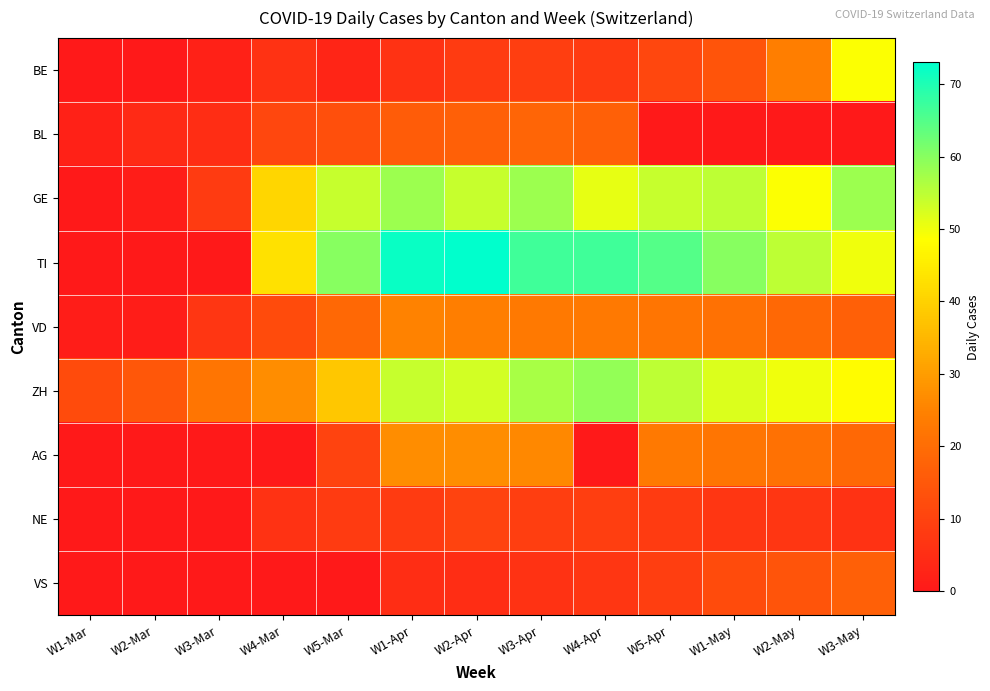

At W3-Mar, list the series in order from largest to smallest.

ZH, GE, VD, BL, BE, TI, AG, NE, VS